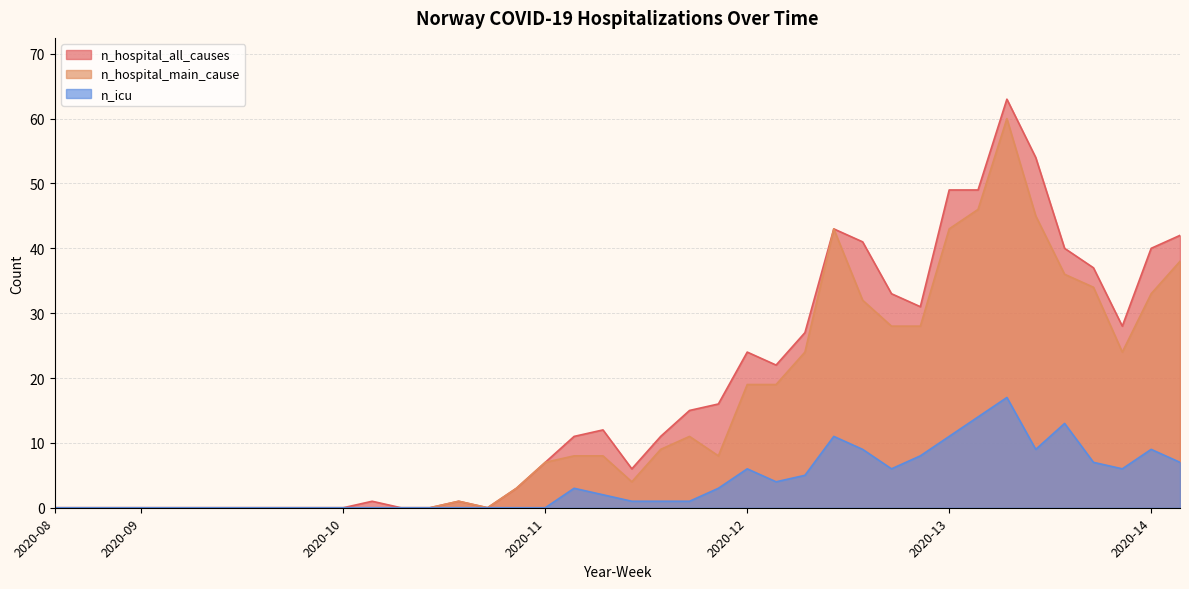

True or false: n_hospital_main_cause has more than 2 points higher than both neighbors.

True